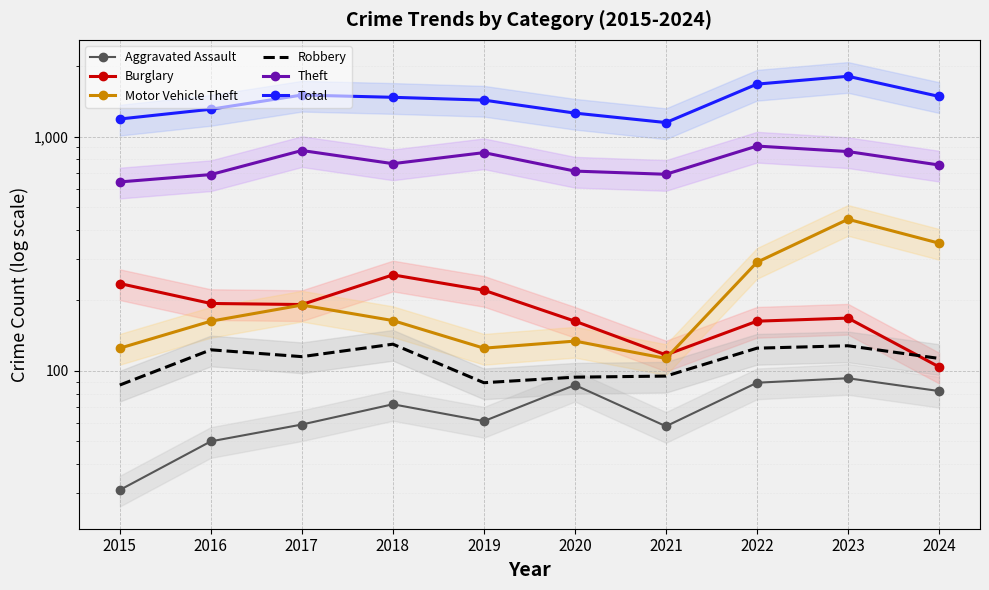

True or false: Robbery and Motor Vehicle Theft intersect in this chart.

False